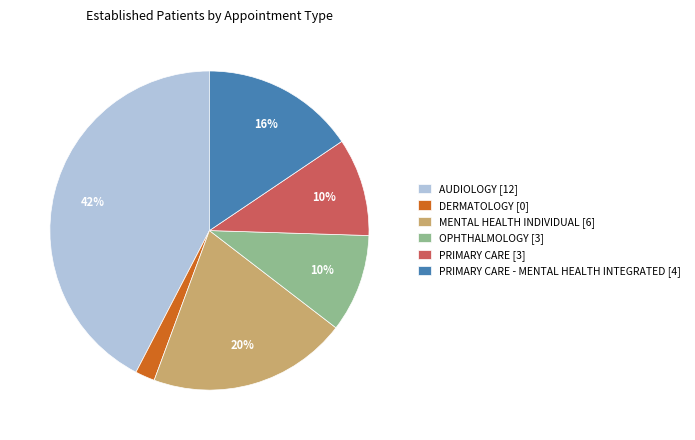

To the nearest percent, what portion does PRIMARY CARE - MENTAL HEALTH INTEGRATED [4] represent?

16%